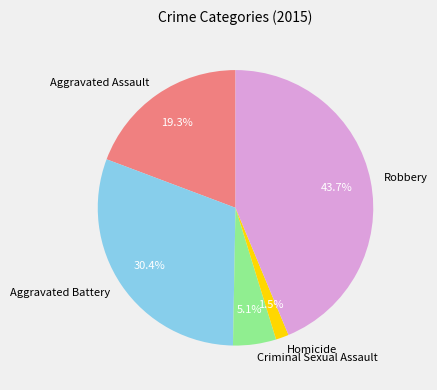

Rank the categories by value from lowest to highest.

Homicide, Criminal Sexual Assault, Aggravated Assault, Aggravated Battery, Robbery